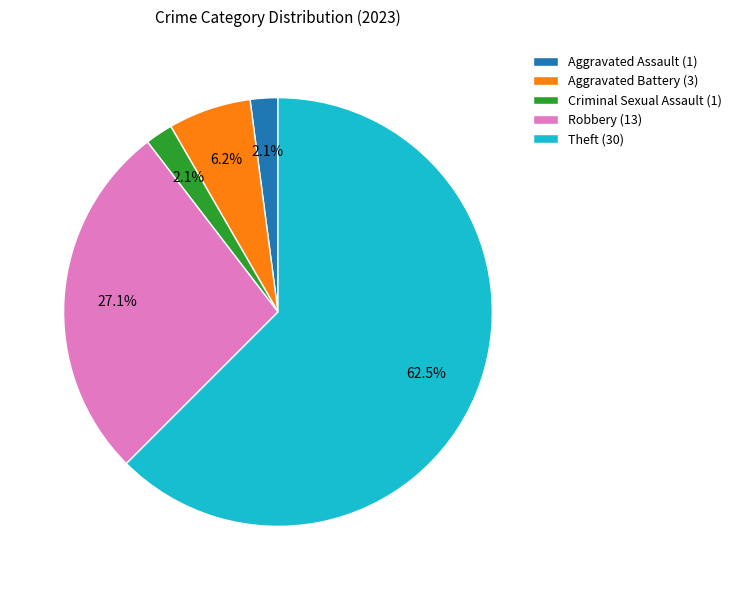

What portion of the pie excludes Robbery (13)?

72.9%